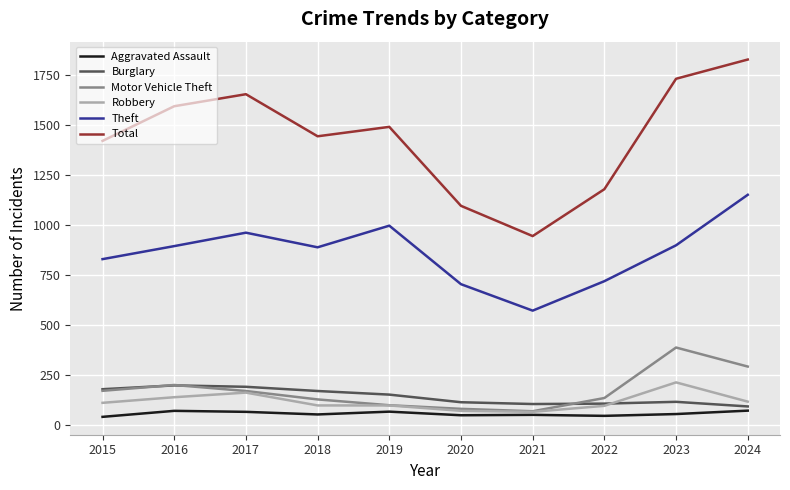

What is the sum of the Robbery values at 2018 and 2023?

313